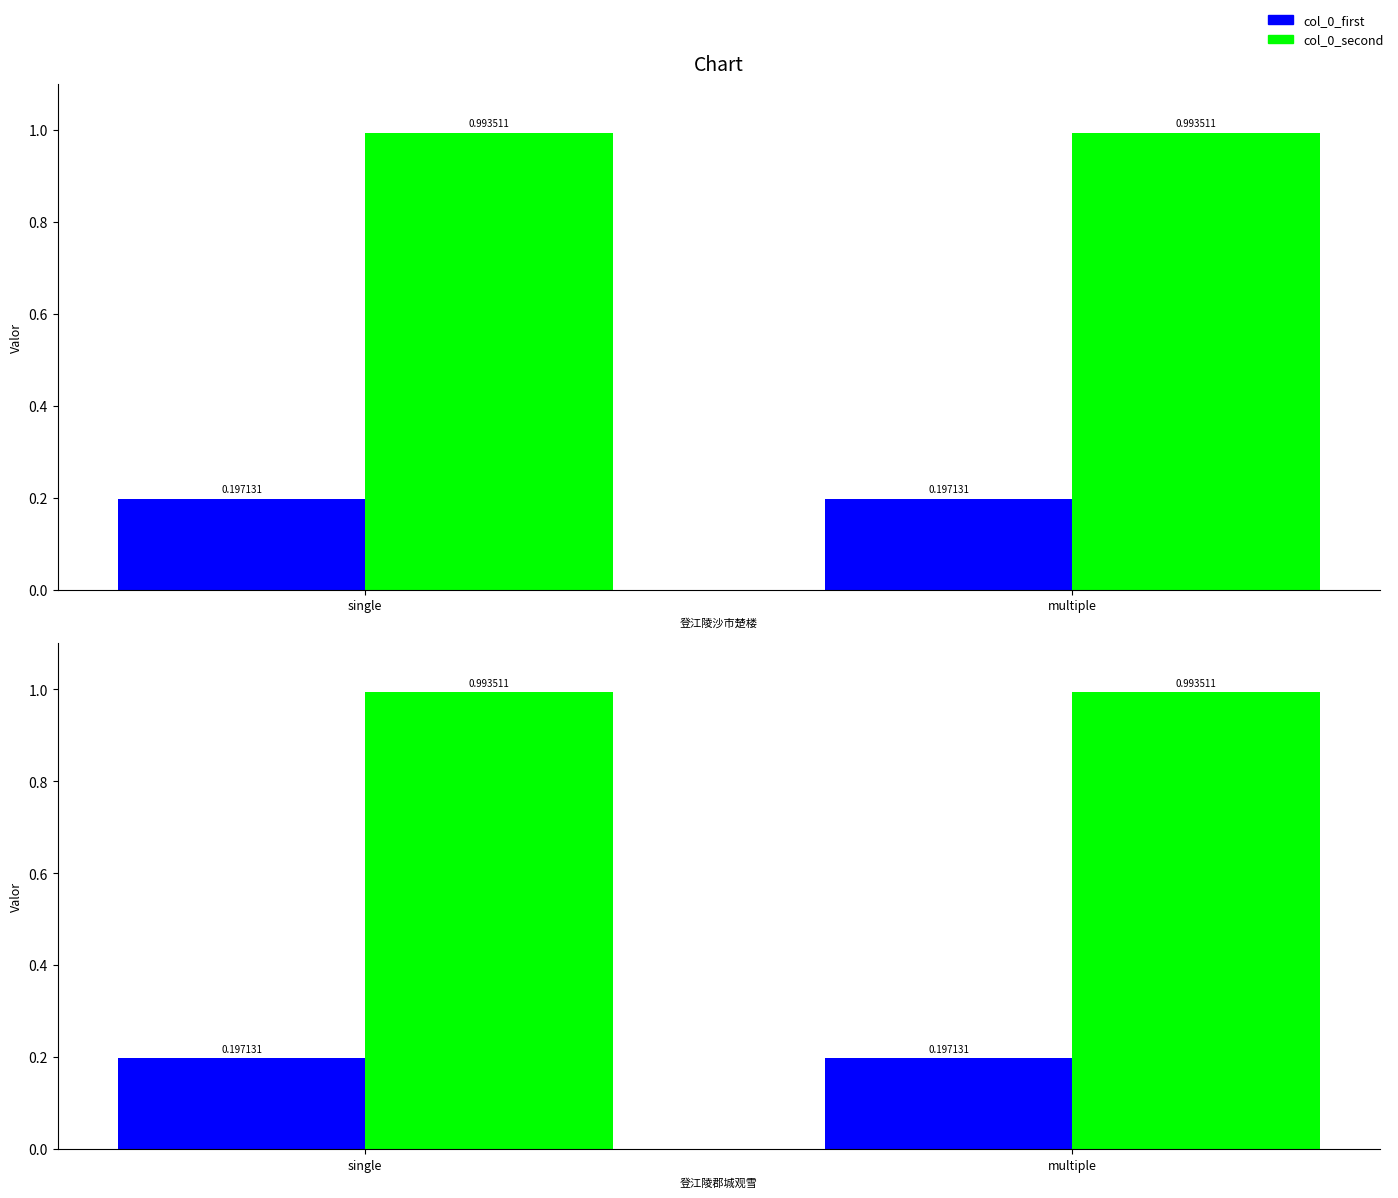

What is the minimum value for col_0_second?

1.0